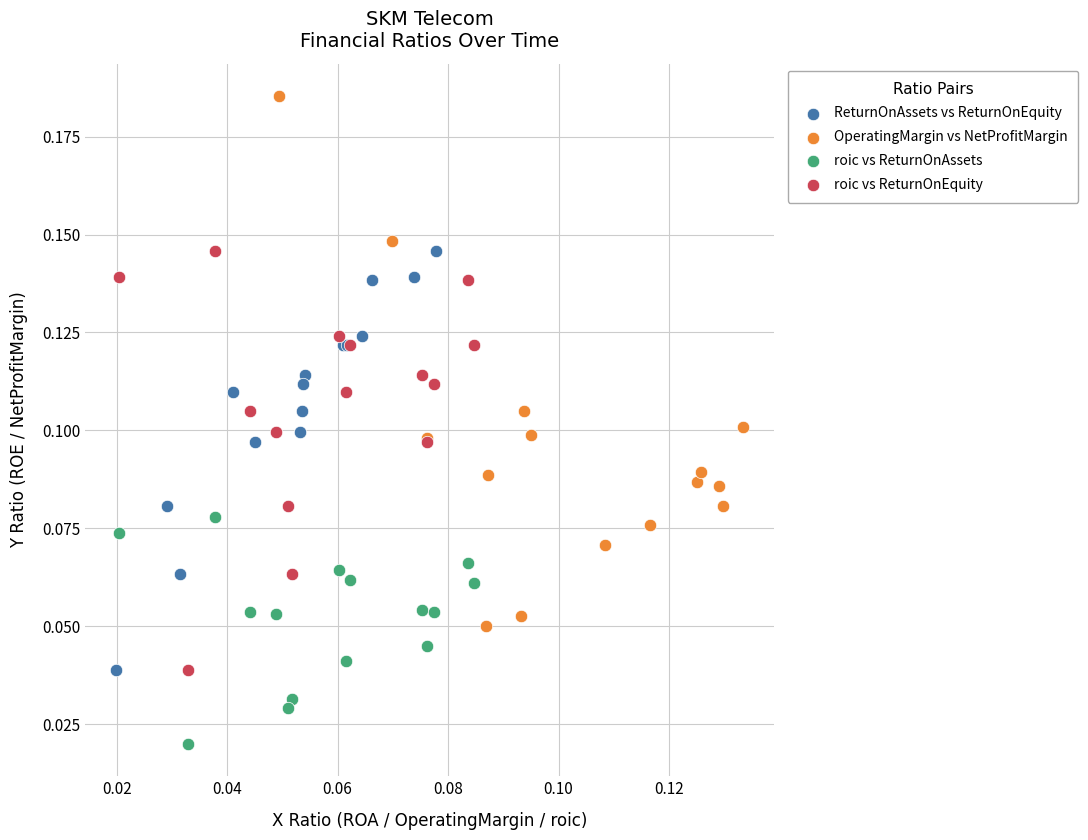

Which series reaches the maximum Y coordinate?

OperatingMargin vs NetProfitMargin